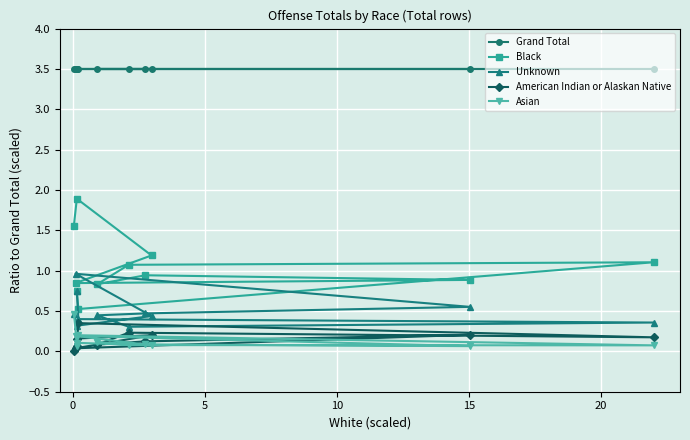

Which series has the largest total across all categories?

Grand Total